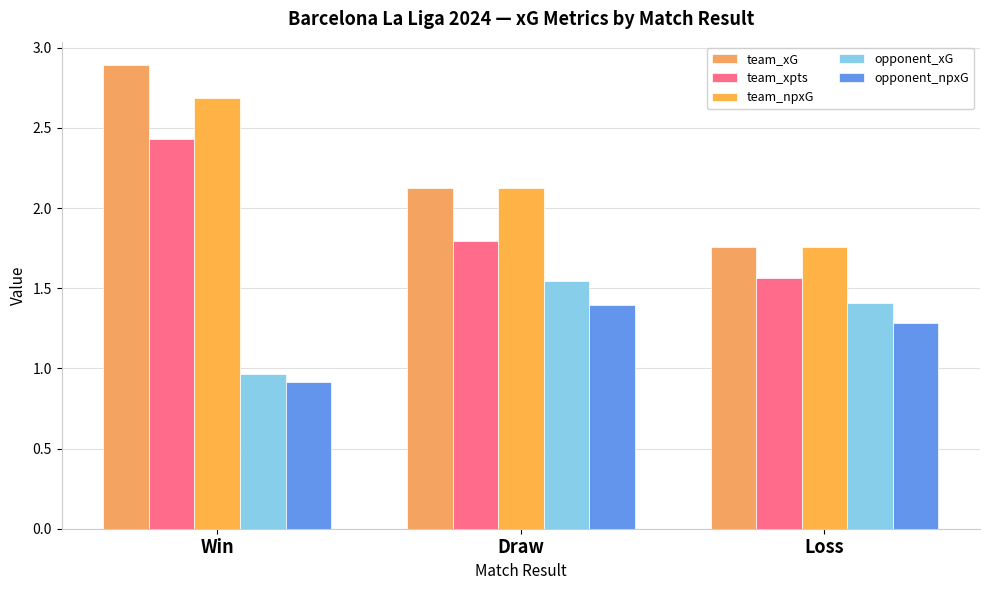

Reading left to right, extract all data points from this chart.

team_xG: Win=2.9	Draw=2.1	Loss=1.8
team_xpts: Win=2.4	Draw=1.8	Loss=1.6
team_npxG: Win=2.7	Draw=2.1	Loss=1.8
opponent_xG: Win=1.0	Draw=1.5	Loss=1.4
opponent_npxG: Win=0.9	Draw=1.4	Loss=1.3